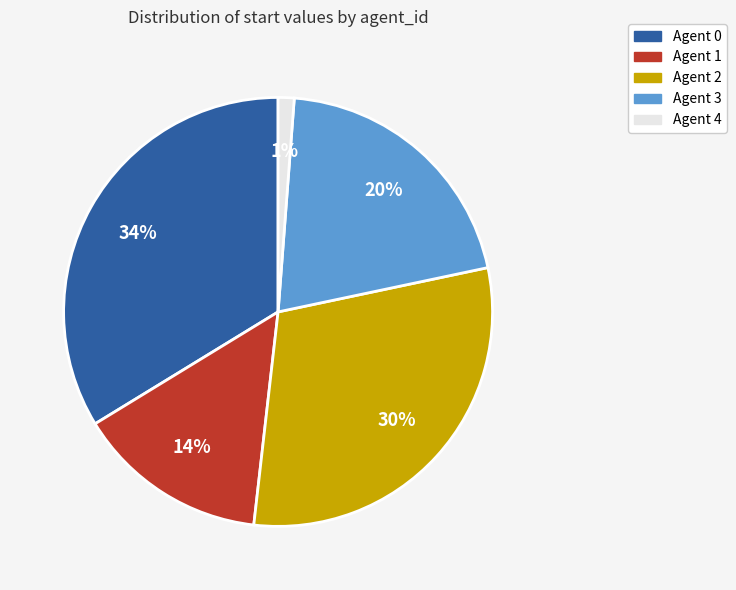

To the nearest percent, what is the difference between the largest and smallest slice percentages?

33%